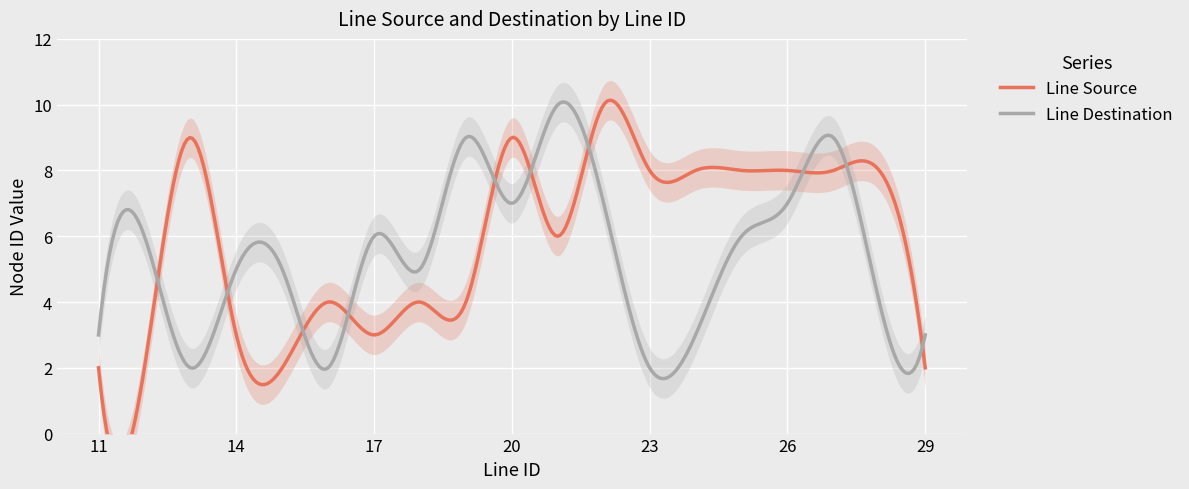

What is the sum of the Line Destination values at 17 and 13?

8